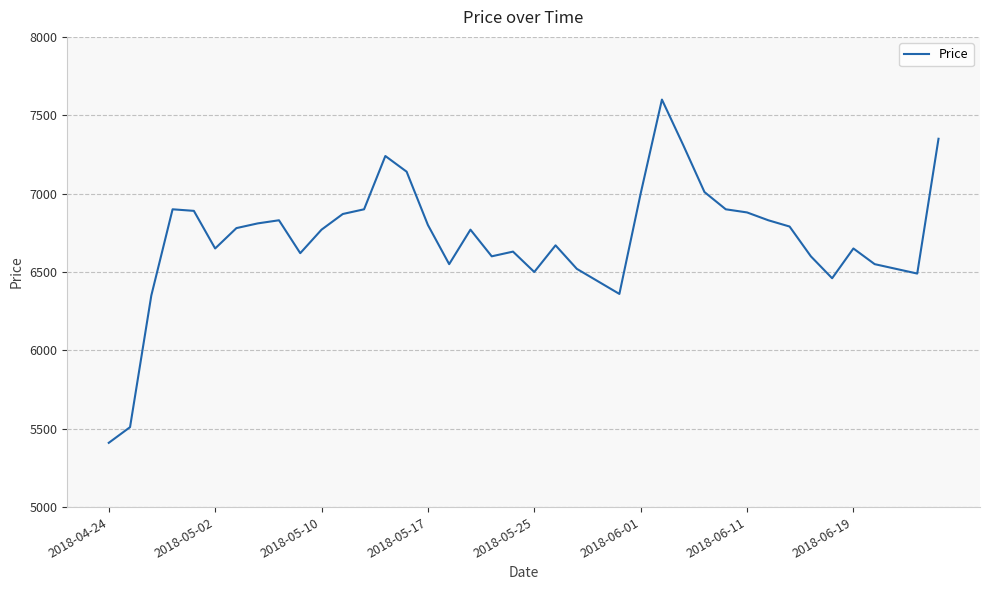

What is the difference between the maximum and minimum values?

2190